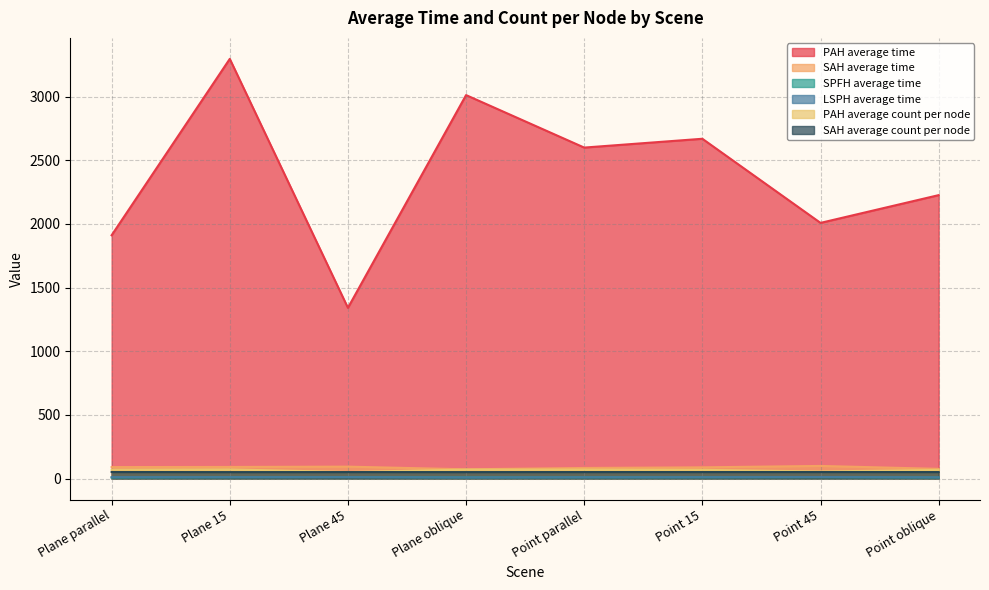

At which category is the sum across all series the highest?

Plane 15